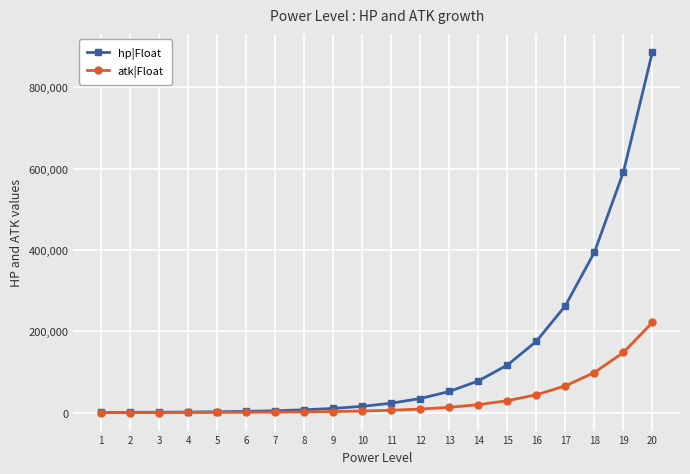

Does the chart display data point markers on the line(s)?

Yes